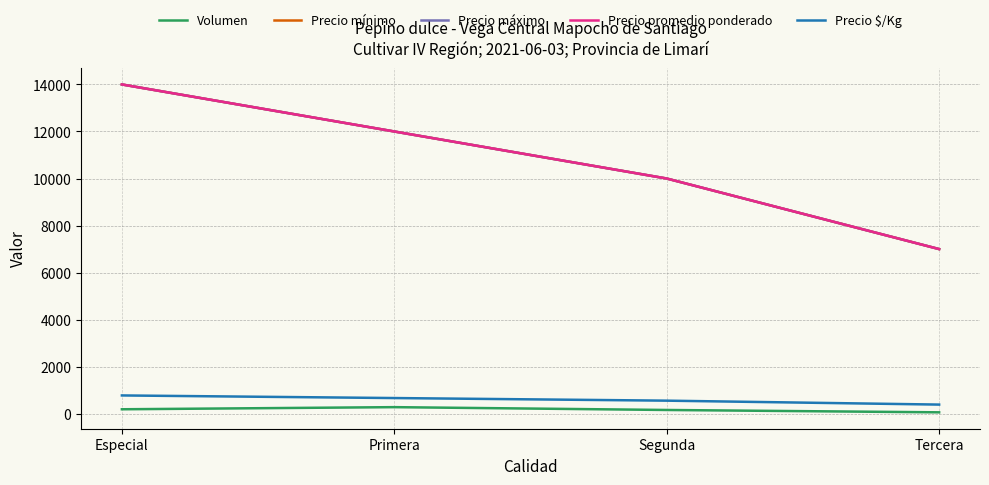

Reading left to right, what are all the values shown in this chart?

Volumen: 190	280	160	60
Precio mínimo: 14000	12000	10000	7000
Precio máximo: 14000	12000	10000	7000
Precio promedio ponderado: 14000	12000	10000	7000
Precio $/Kg: 778	667	556	389